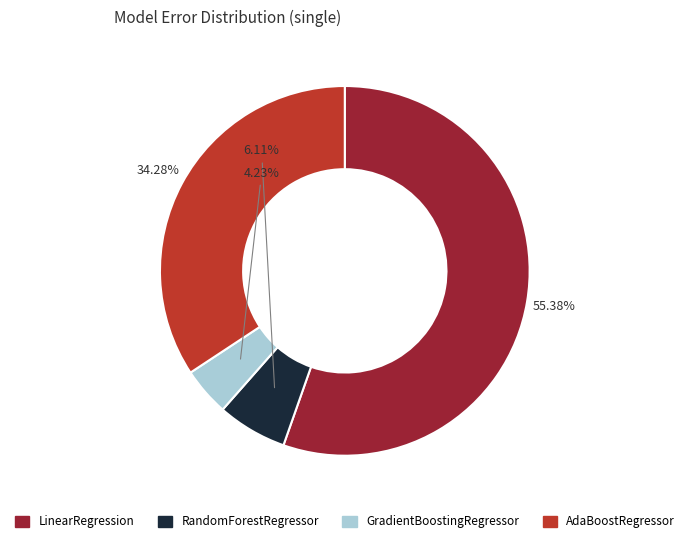

Rank the categories by value from highest to lowest.

LinearRegression, AdaBoostRegressor, RandomForestRegressor, GradientBoostingRegressor